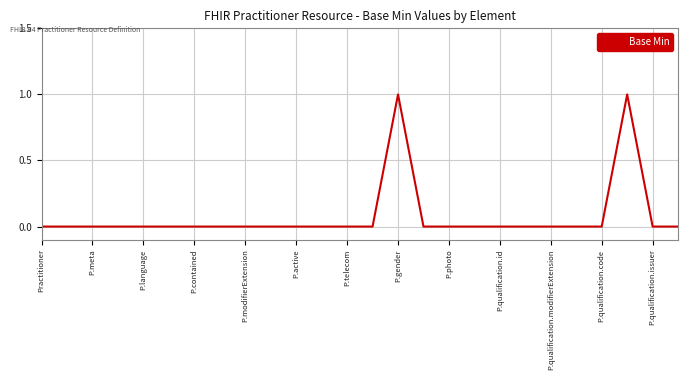

True or false: the data has more than 0 interior local peaks.

True